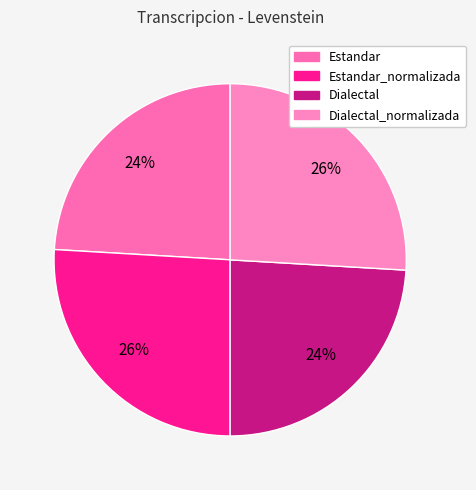

Which category has the smallest portion of the pie?

Estandar